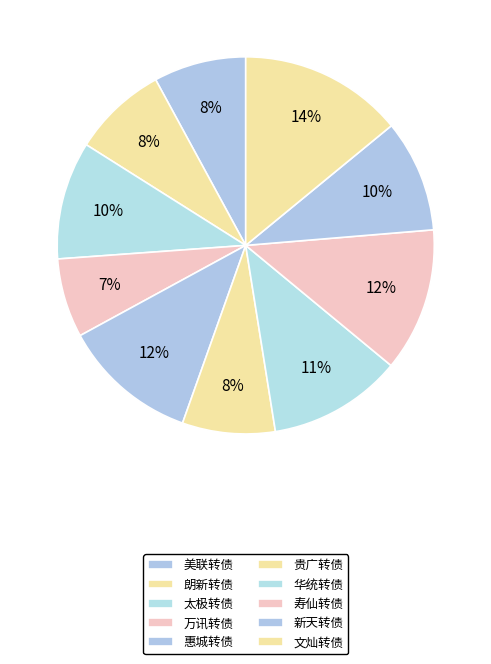

To the nearest percent, what percentage of the pie is 朗新转债?

8%